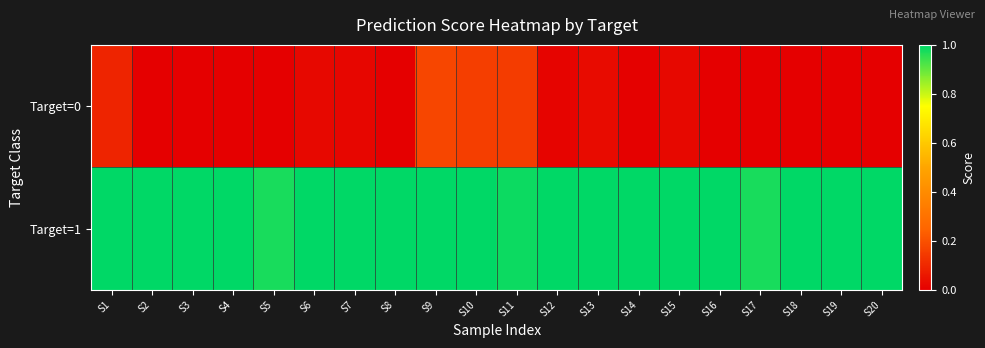

What is the maximum value shown in the chart?

1.0